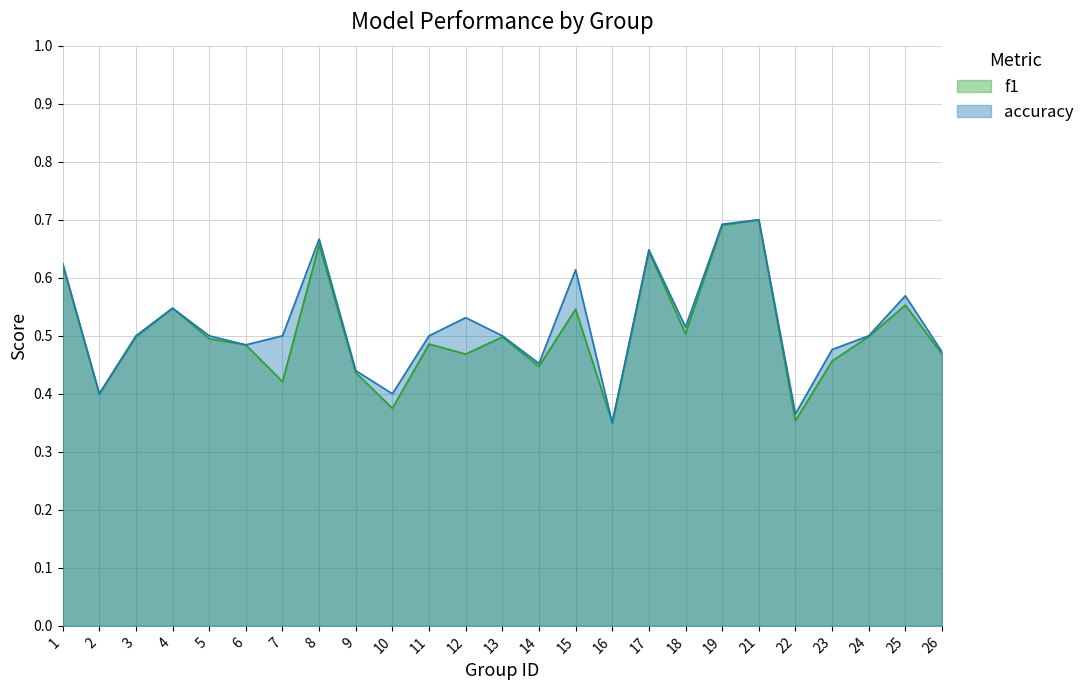

The value of accuracy at 10 is 0.4. True or false?

True